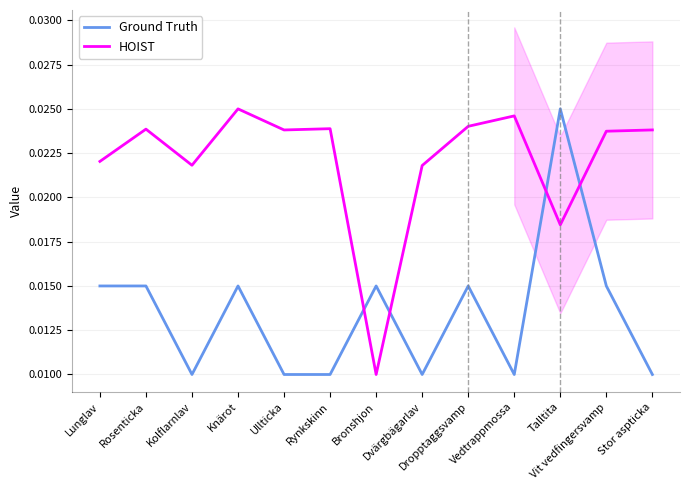

At which label is Ground Truth closest to 0?

Kolflarnlav